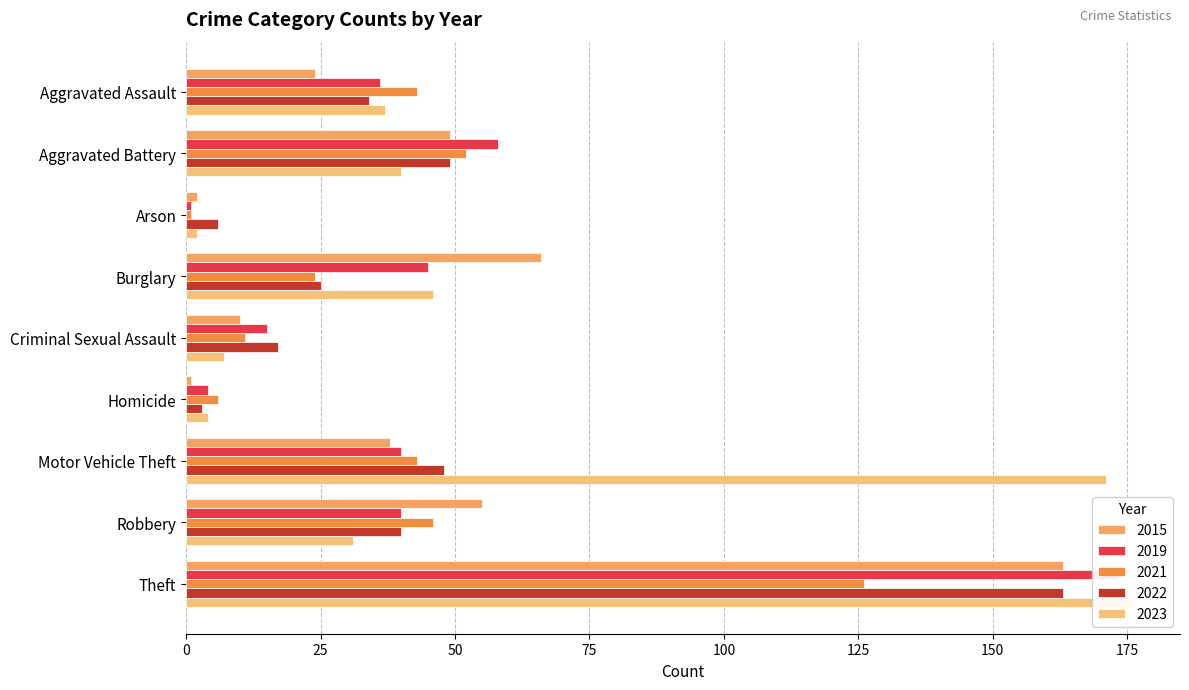

Rank the categories by 2015 value from lowest to highest.

Homicide, Arson, Criminal Sexual Assault, Aggravated Assault, Motor Vehicle Theft, Aggravated Battery, Robbery, Burglary, Theft